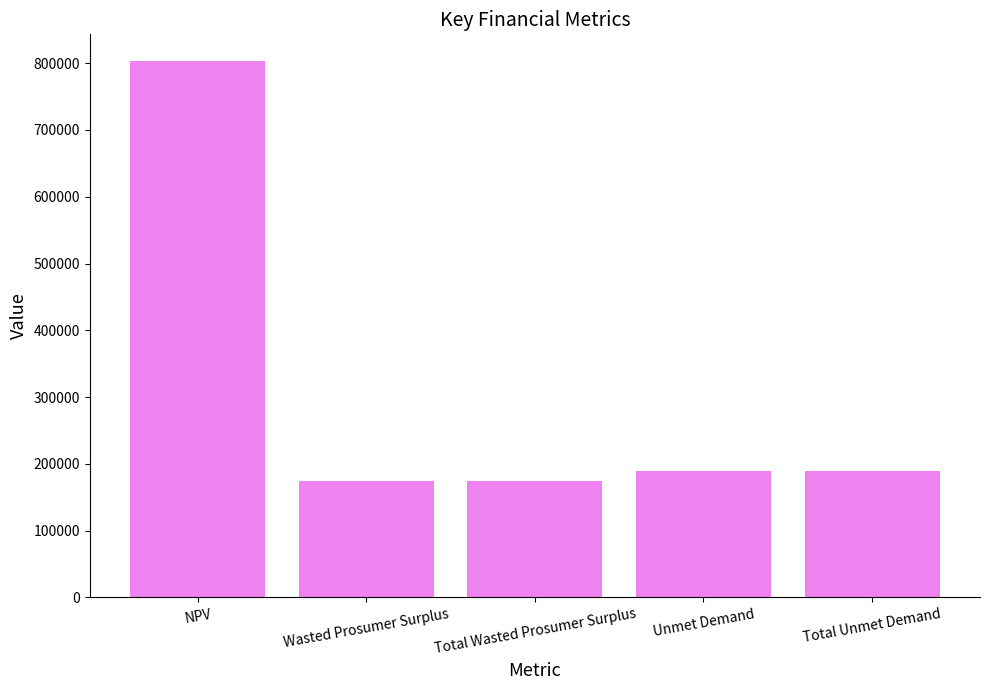

The value at Unmet Demand is 189583.6. True or false?

True